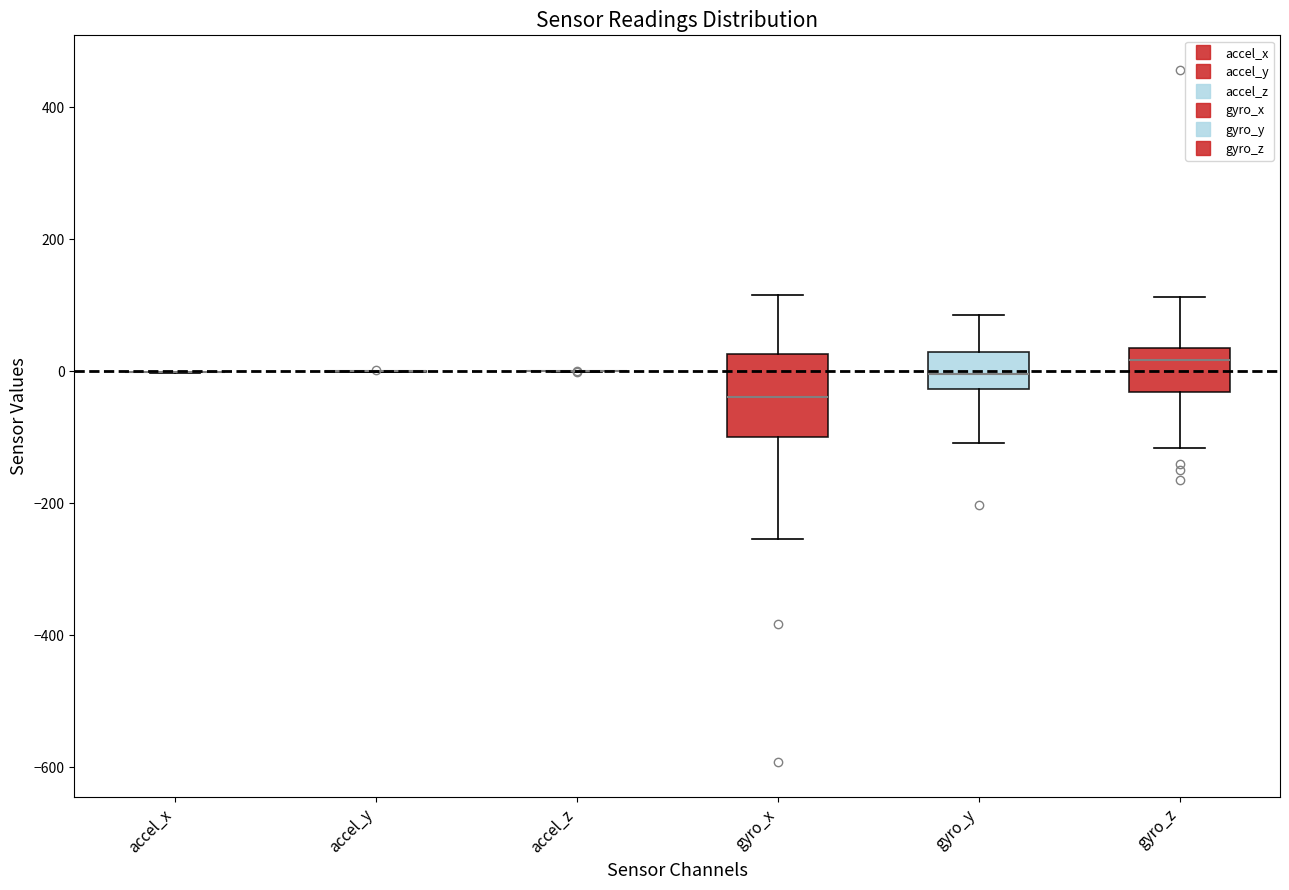

Where is the lower edge of the box for gyro_y on the y-axis? The values are not printed on the chart, so give them approximately, as read against the axis.

-20